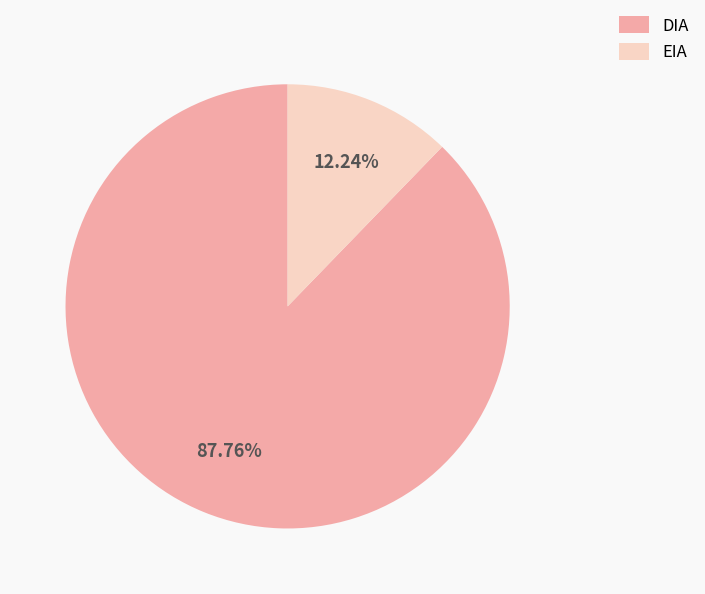

Does EIA represent more than half of the total?

No